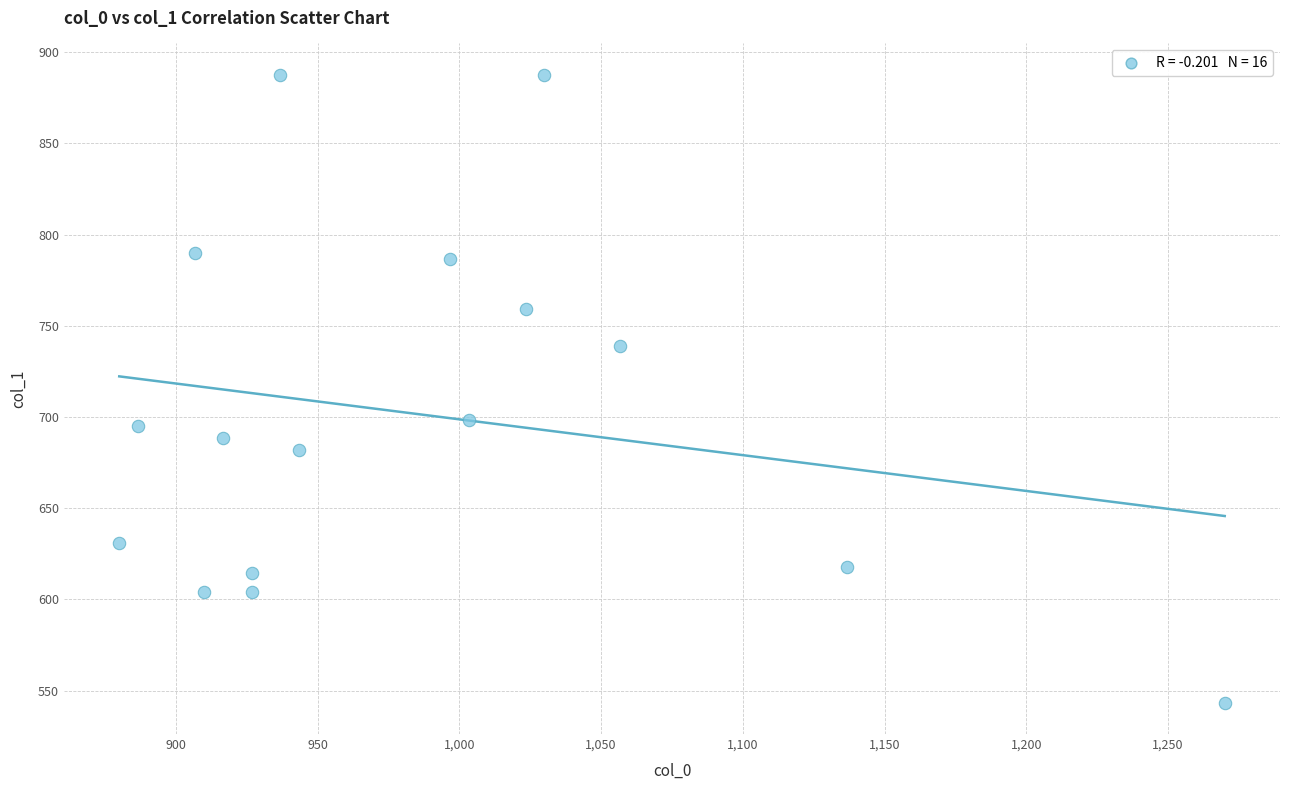

What is the range of X values (max minus min)?

390.0